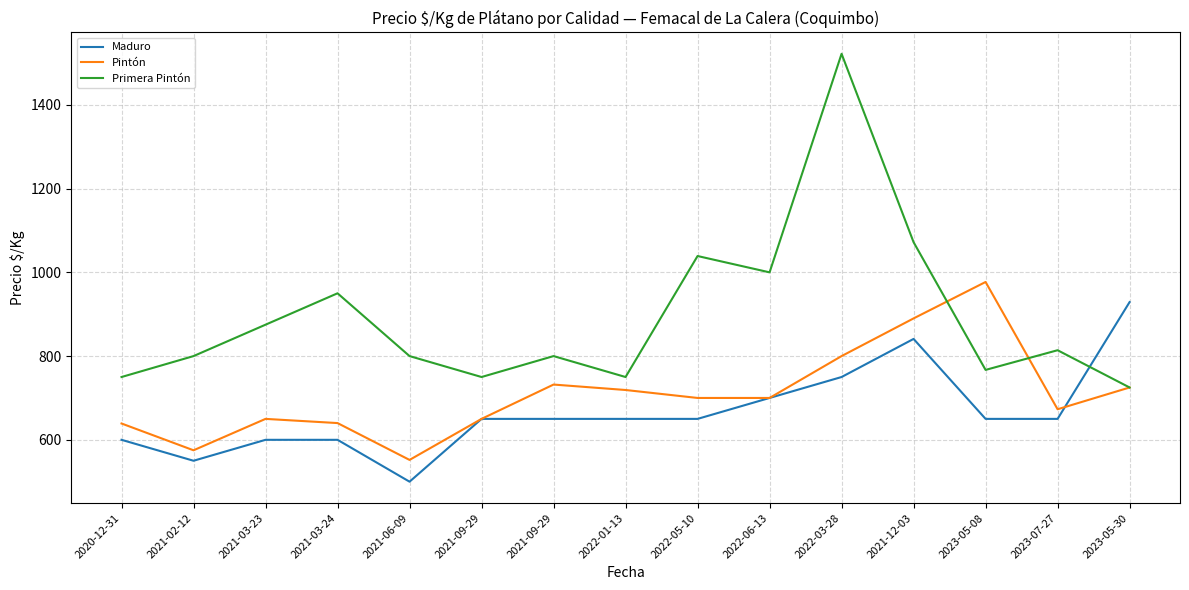

How many distinct data groups are displayed?

3